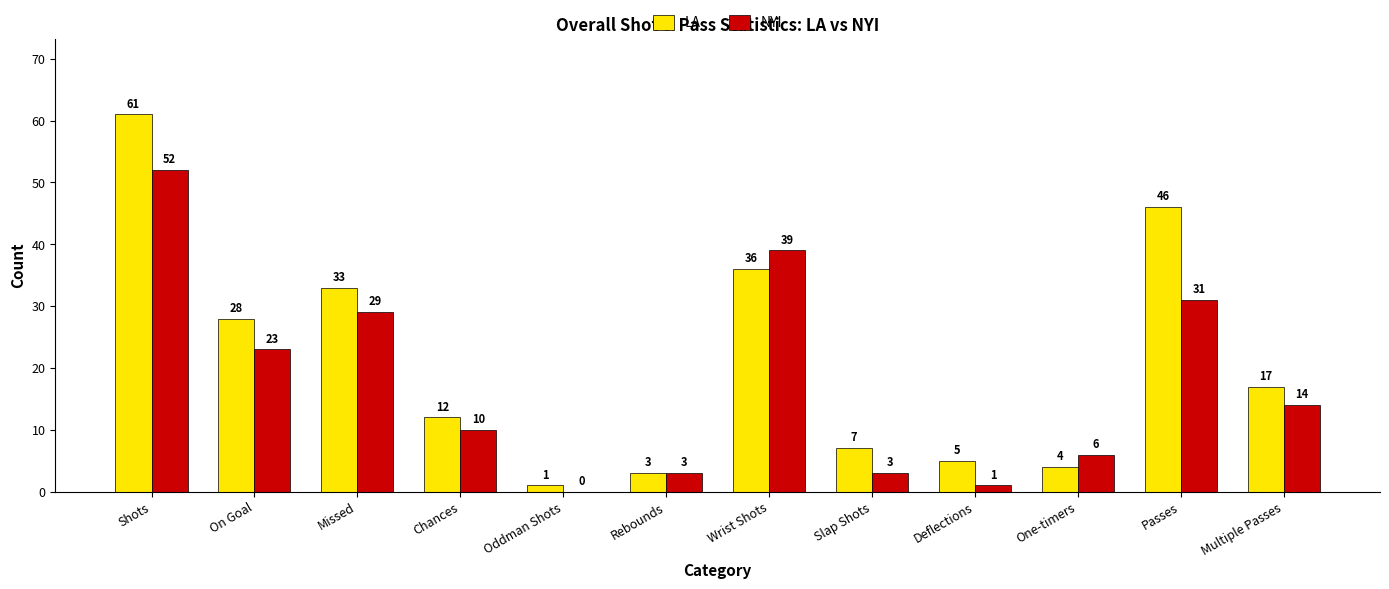

At which category is the sum across all series the highest?

Shots